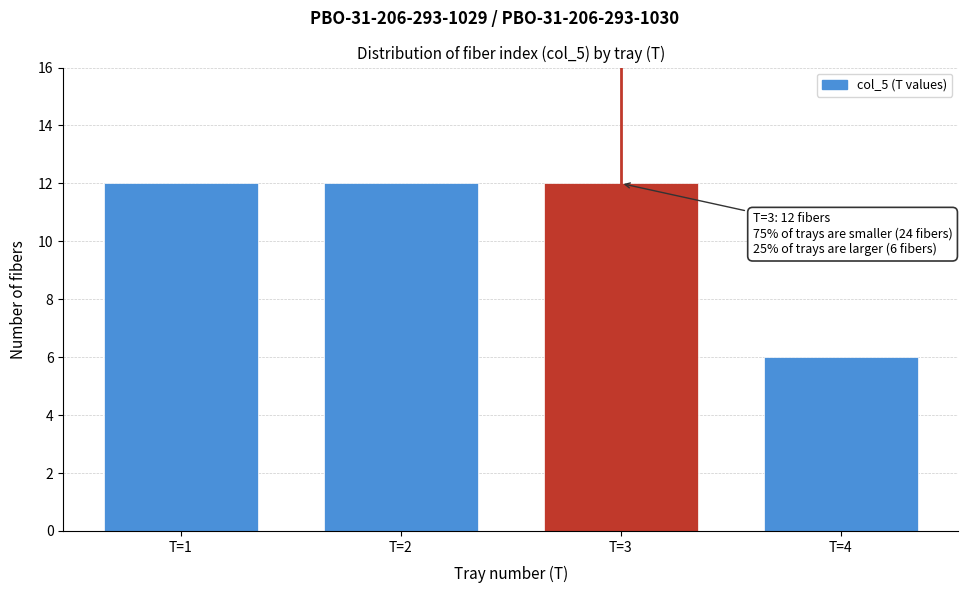

Reading left to right, transcribe all the data shown in this chart.

T=1=12	T=2=12	T=3=12	T=4=6